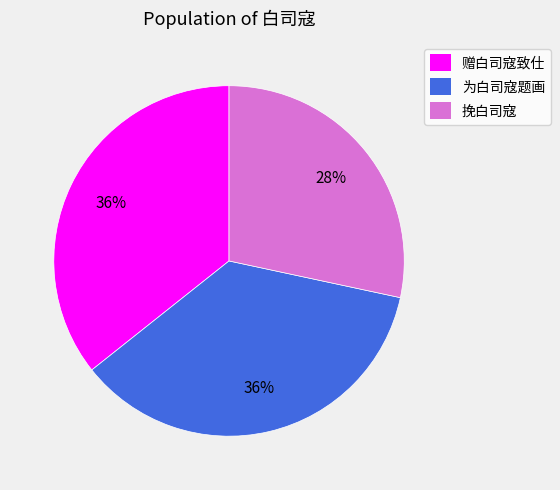

What is the ratio of the value at 为白司寇题画 to the value at 挽白司寇?

1.3